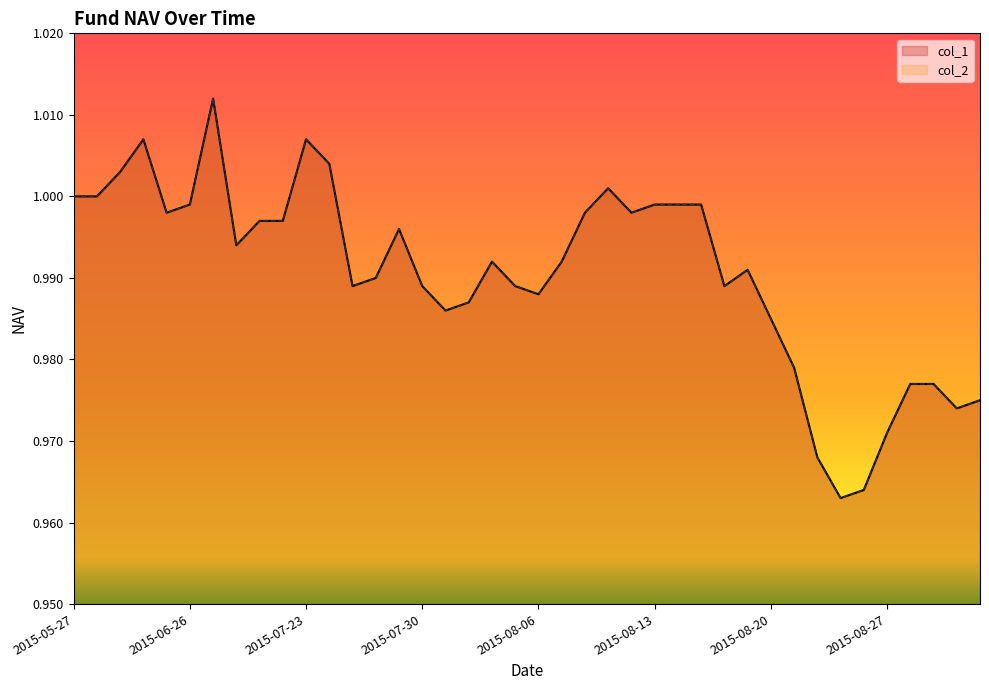

True or false: col_2 and col_1 cross at least once.

False